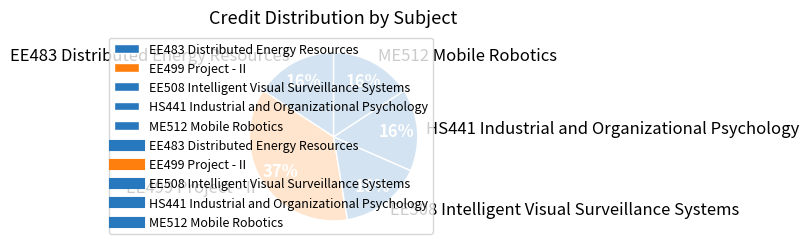

Count the number of slices in the pie.

5